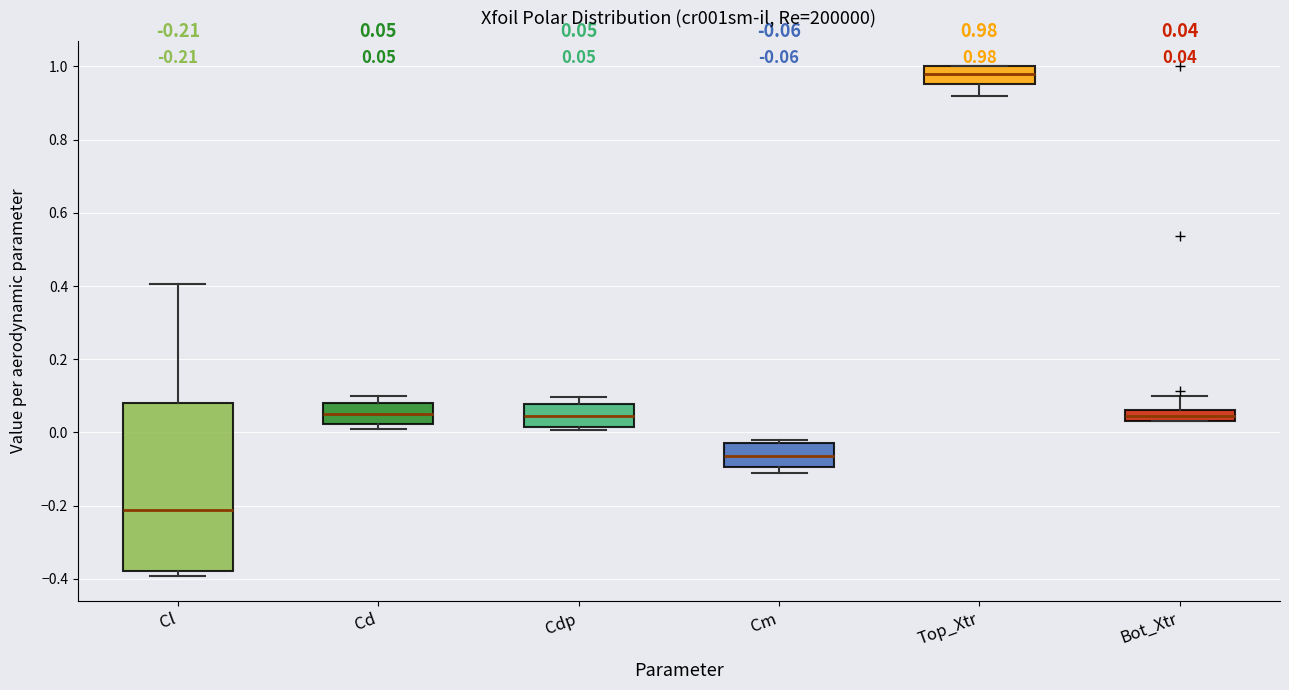

Which box's median line is the lowest?

Cl